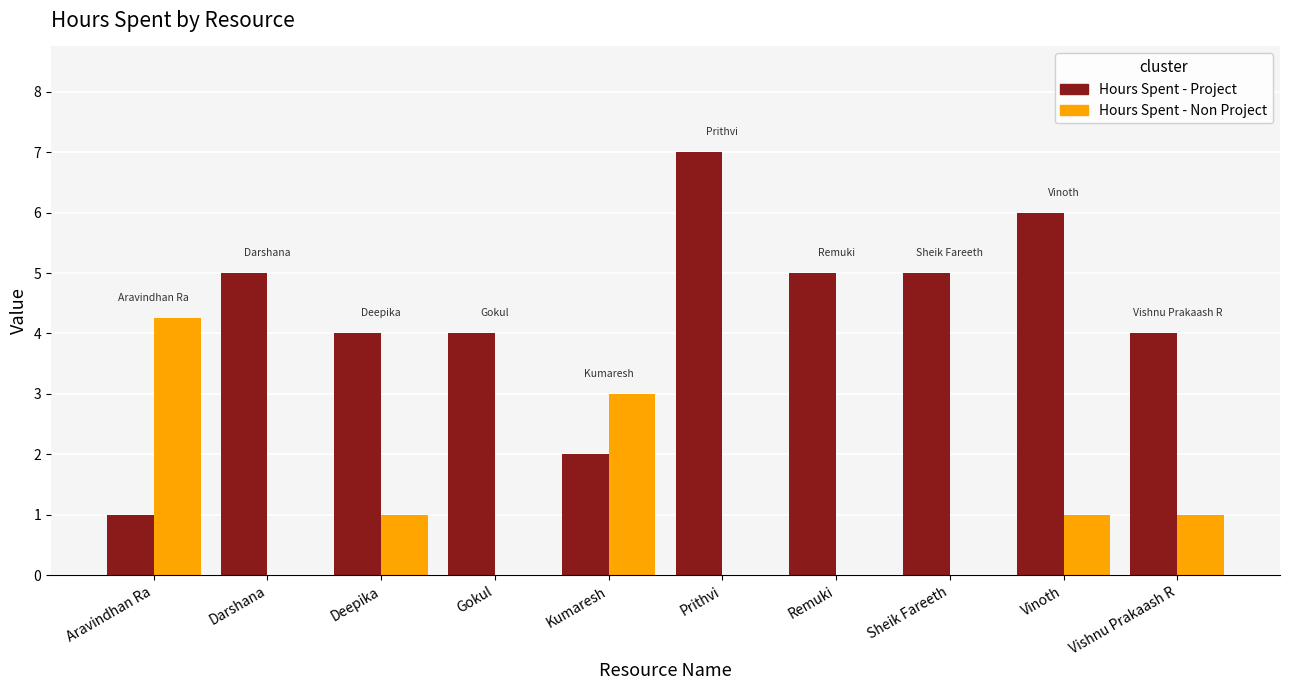

Which series changed the most between Deepika and Prithvi?

Hours Spent - Project